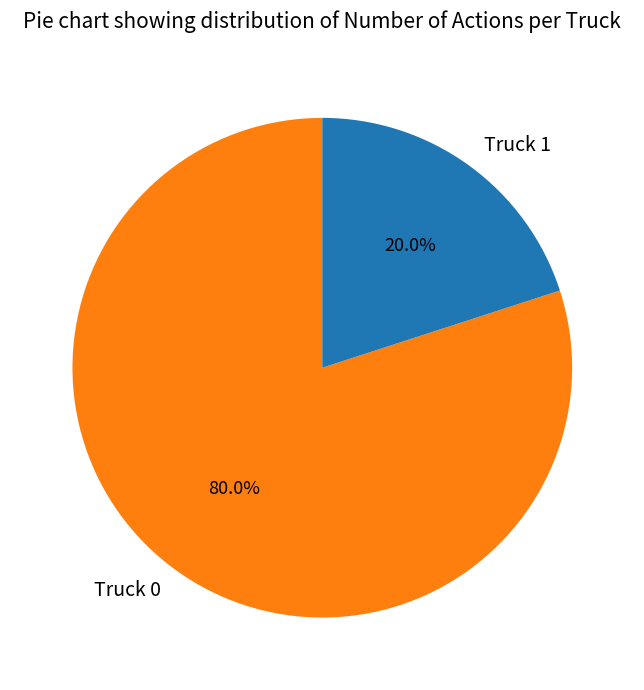

Is the sum of Truck 0 and Truck 1 greater than half?

Yes